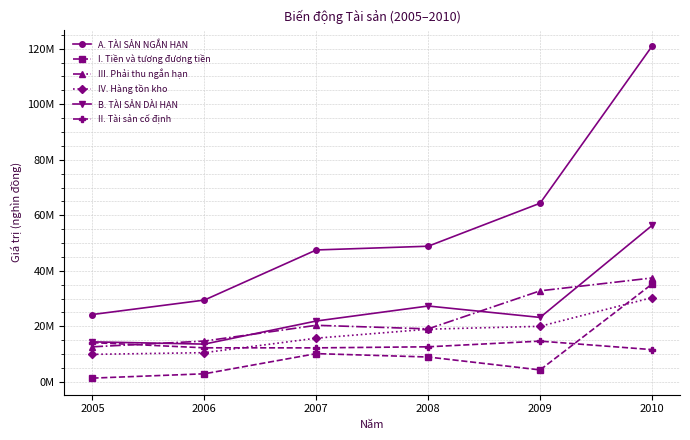

Does the chart have visible grid lines?

Yes